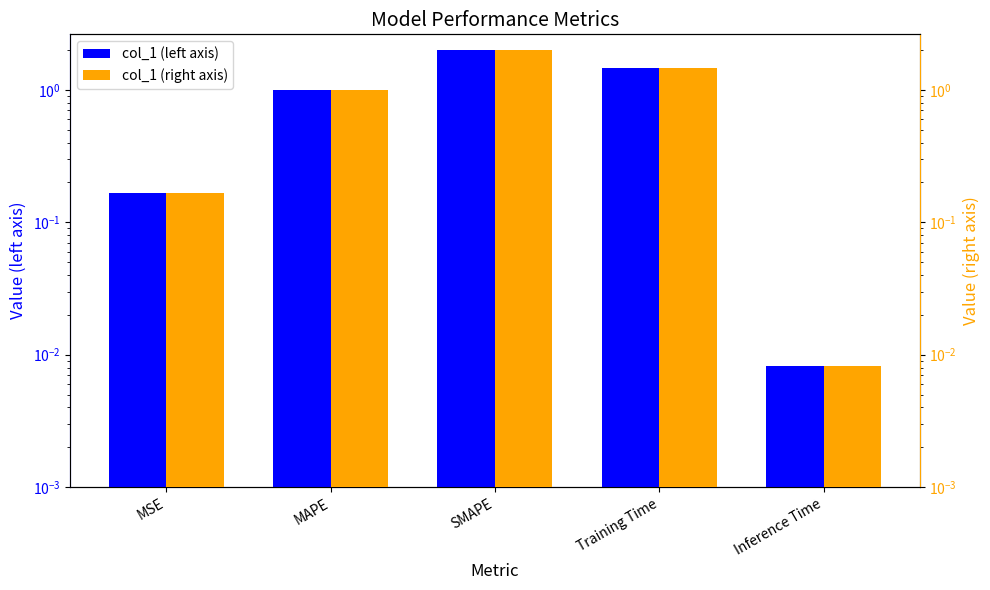

What is the value of the col_1 (right axis) bar at the 3rd from the left?

2.0